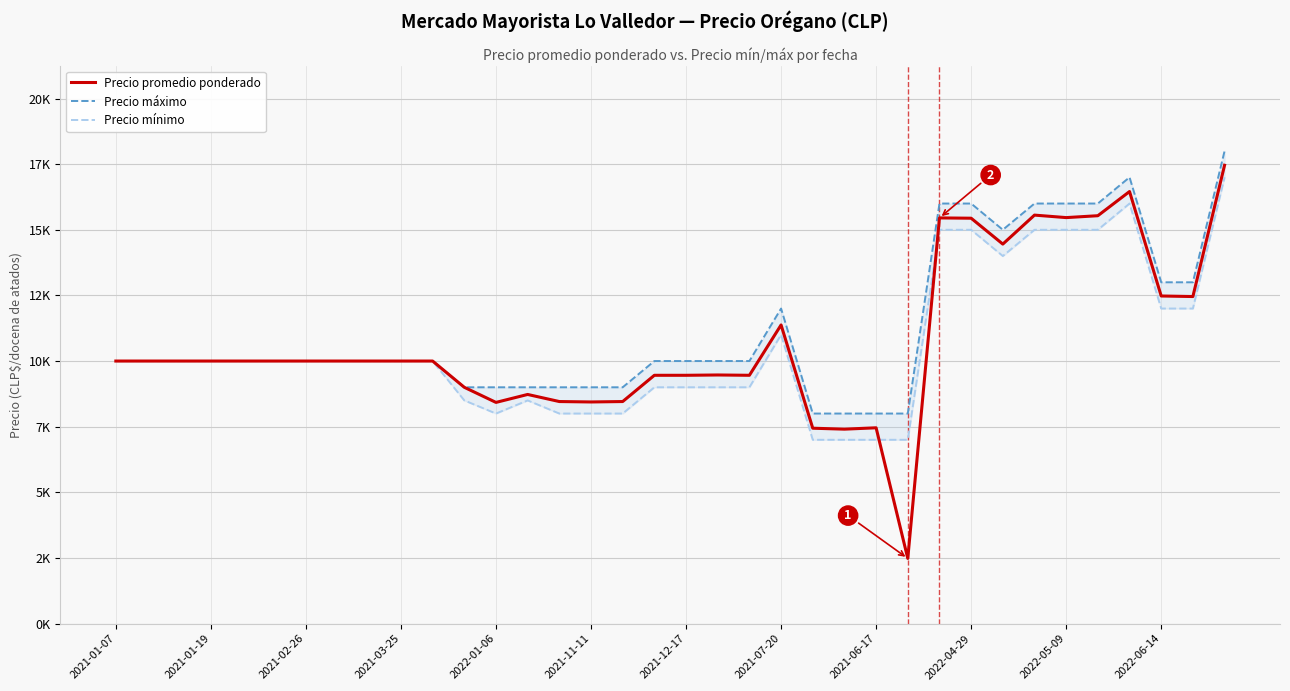

Between which two adjacent categories do Precio promedio ponderado and Precio mínimo first intersect?

24 and 25